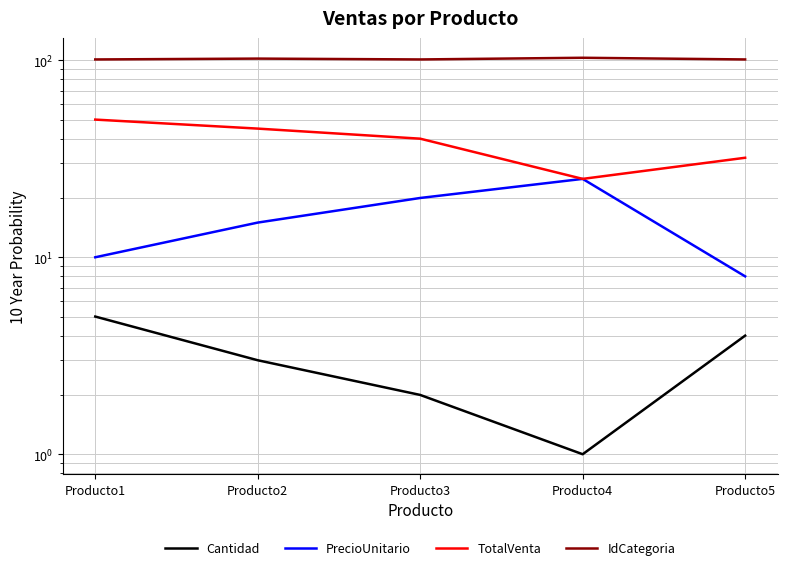

List the labels in order of IdCategoria value, smallest first.

Producto1, Producto3, Producto5, Producto2, Producto4